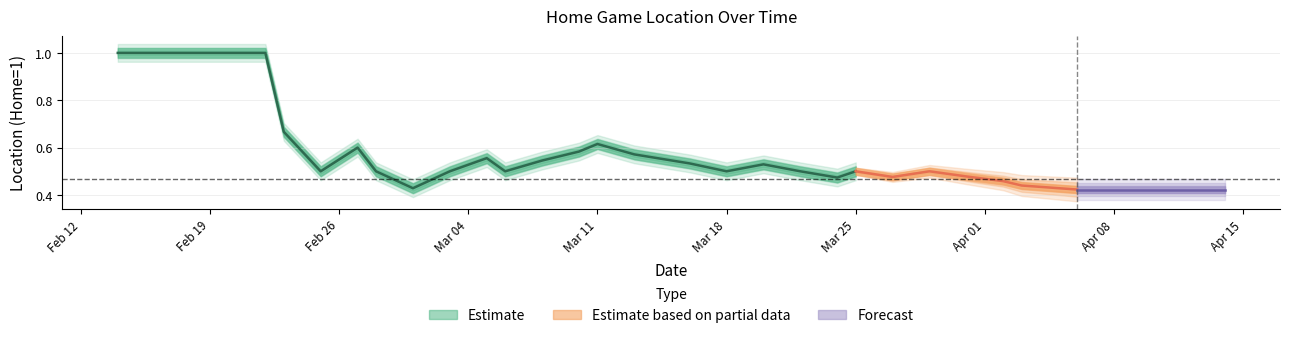

Rank the categories by value from lowest to highest.

2, 3, 5, 6, 9, 13, 14, 15, 17, 18, 20, 22, 23, 24, 25, 26, 0, 1, 4, 7, 8, 10, 11, 12, 16, 19, 21, 27, 28, 29